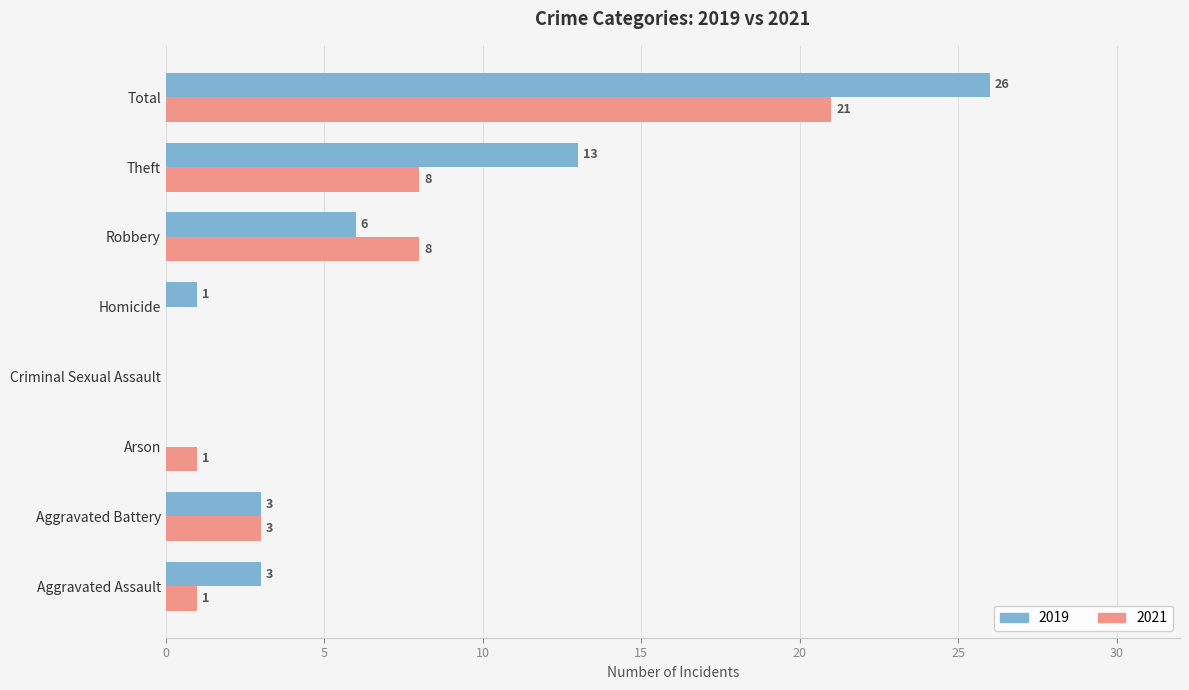

The 2019 series shows 4 at Aggravated Assault. True or false?

False